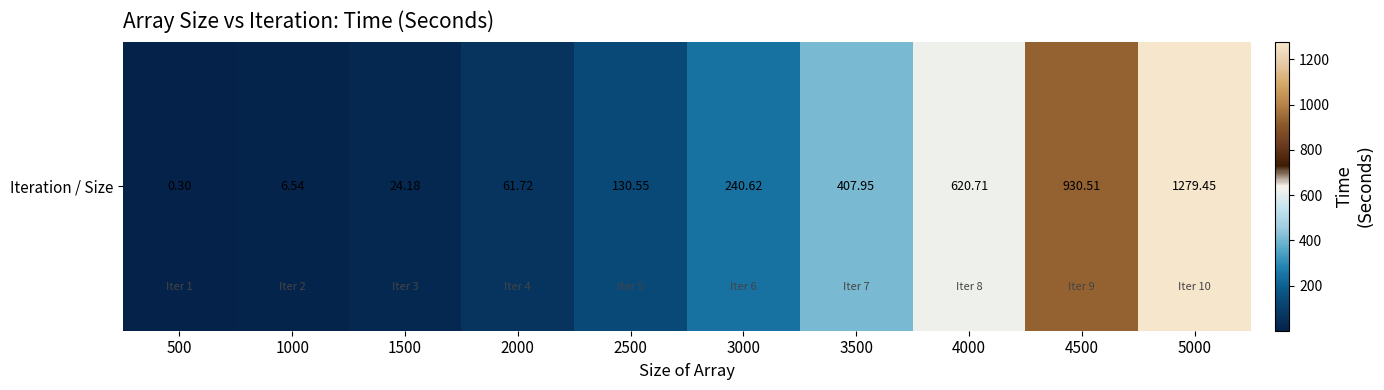

Reading left to right, list all the values displayed in this chart.

500=0.3	1000=6.5	1500=24.2	2000=61.7	2500=130.6	3000=240.6	3500=407.9	4000=620.7	4500=930.5	5000=1279.5